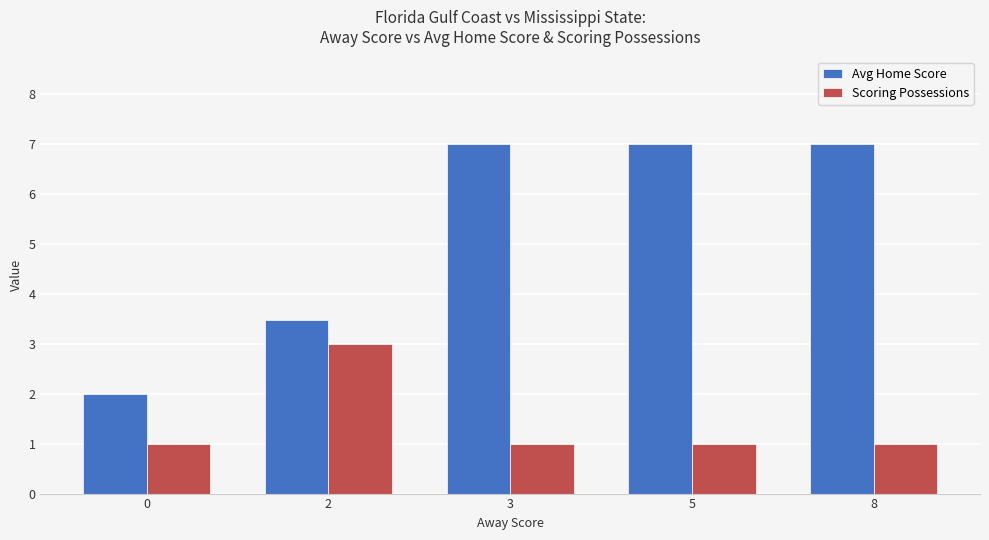

At how many categories does at least one series exceed 5?

3